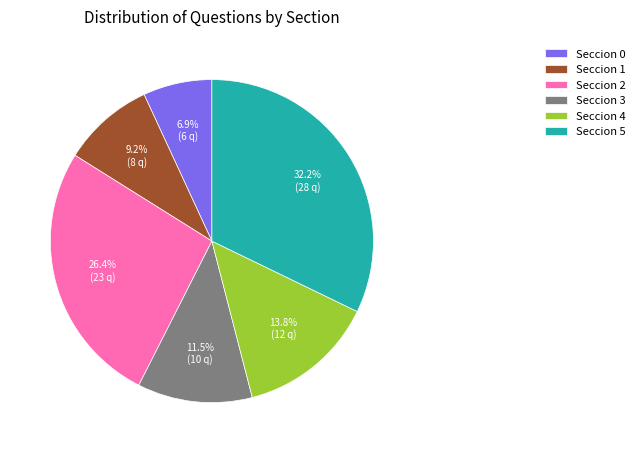

To the nearest percent, what is the combined percentage of Seccion 2 and Seccion 1?

36%